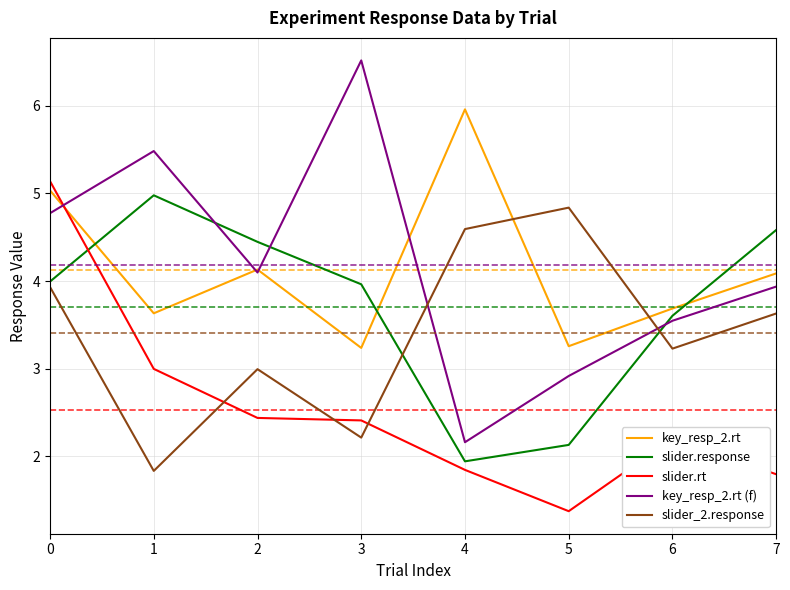

Where is slider.response nearest to the value 3?

6